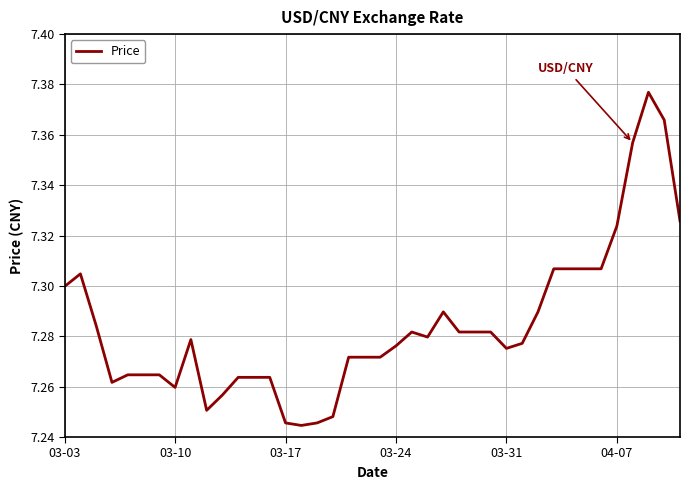

Reading right to left, list all the values displayed in this chart.

7.3	7.4	7.4	7.4	7.3	7.3	7.3	7.3	7.3	7.3	7.3	7.3	7.3	7.3	7.3	7.3	7.3	7.3	7.3	7.3	7.3	7.3	7.2	7.2	7.2	7.2	7.3	7.3	7.3	7.3	7.3	7.3	7.3	7.3	7.3	7.3	7.3	7.3	7.3	7.3